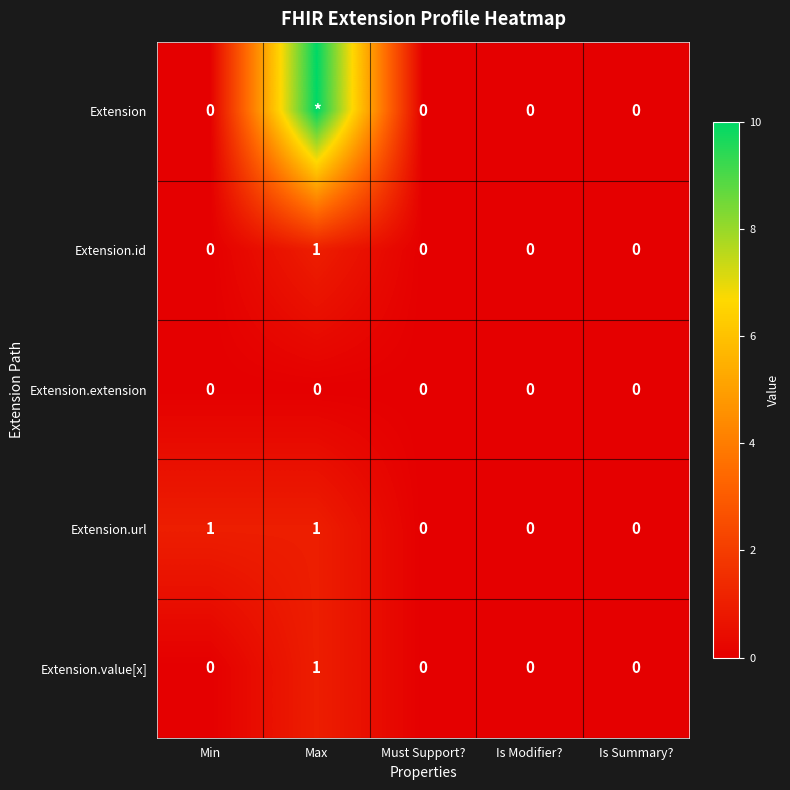

How many values in the Extension.id series exceed 0?

1